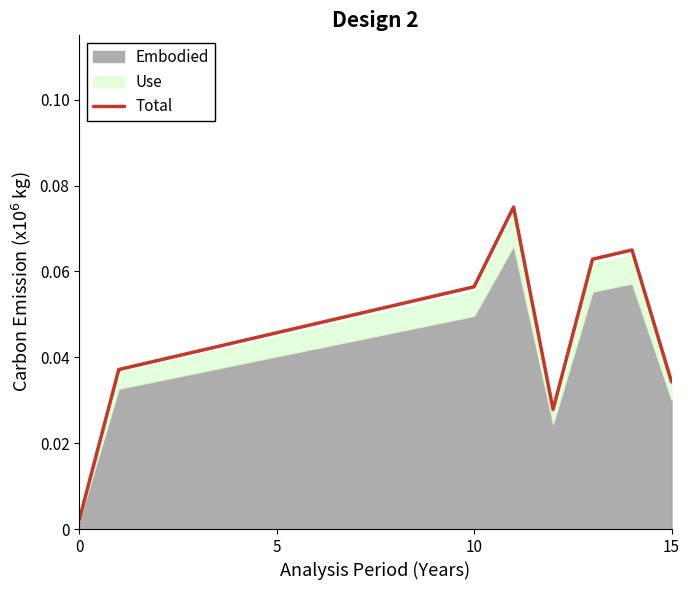

True or false: the data has more than 1 interior local peaks.

True